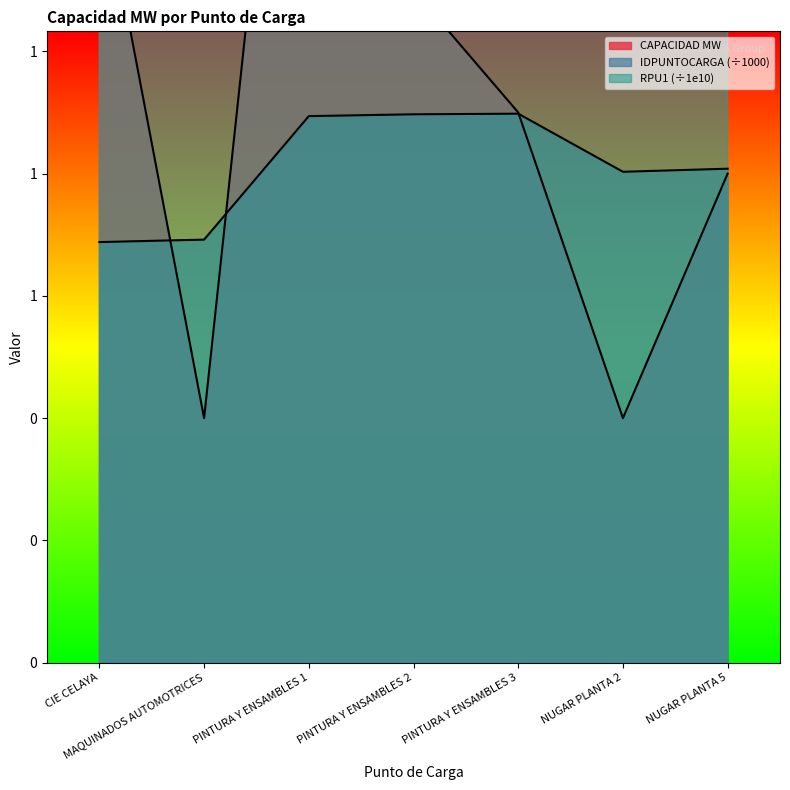

Where do IDPUNTOCARGA and CAPACIDAD MW first cross each other?

CIE CELAYA and MAQUINADOS AUTOMOTRICES